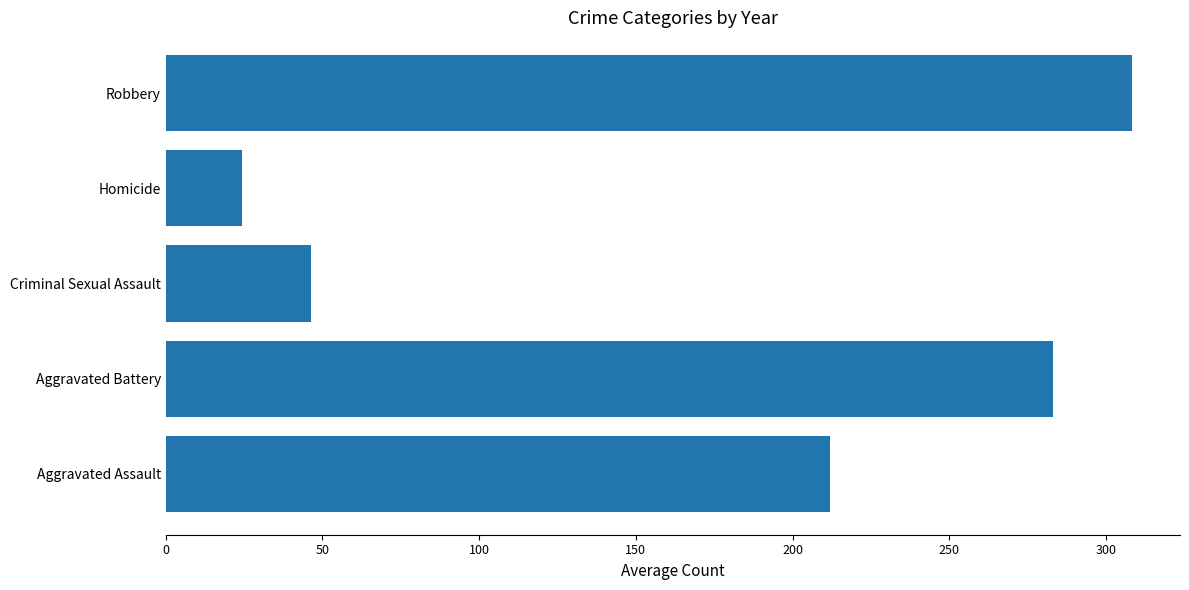

List the labels in order of value, smallest first.

Homicide, Criminal Sexual Assault, Aggravated Assault, Aggravated Battery, Robbery